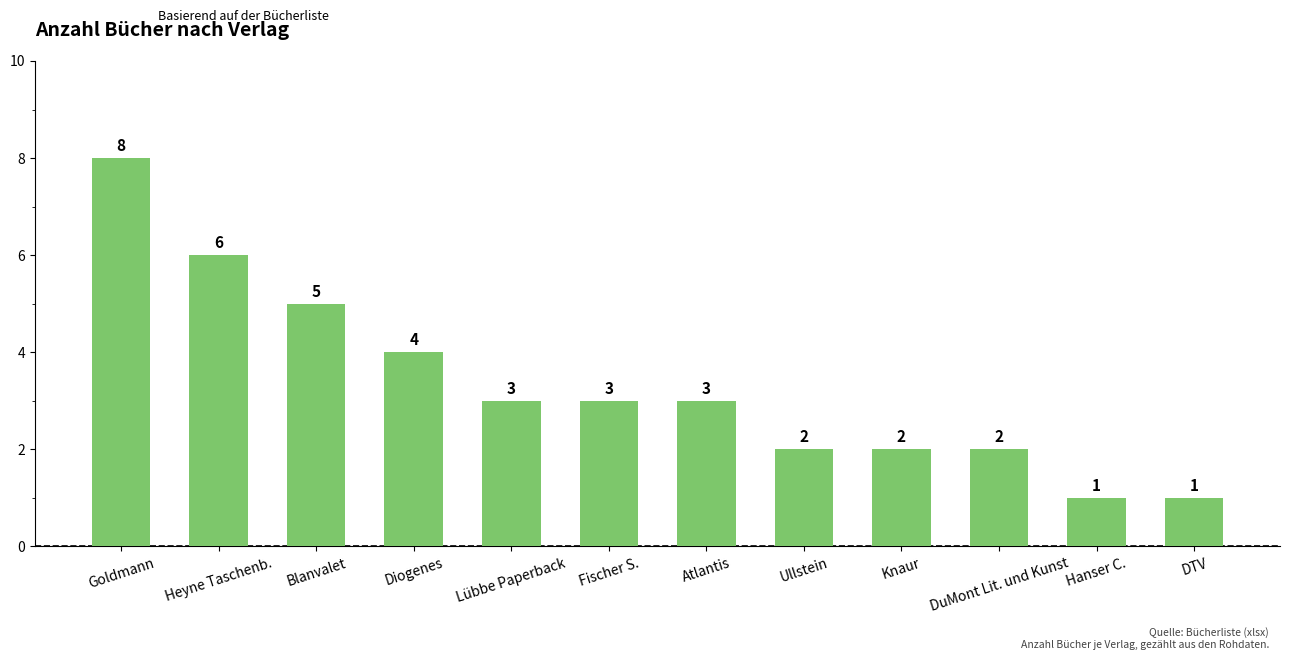

What is the average value?

3